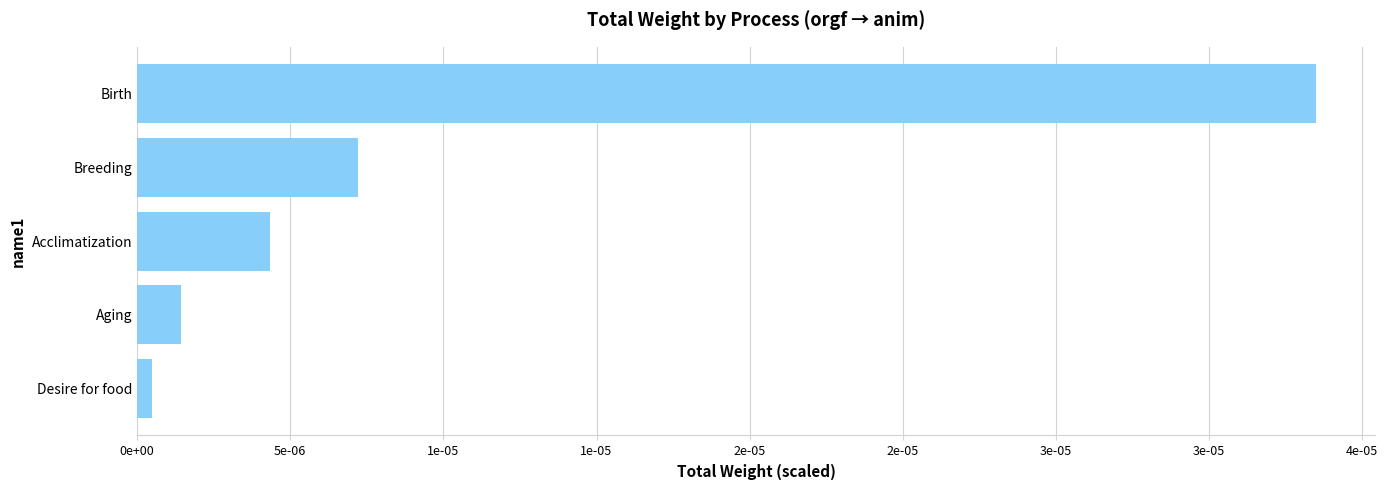

List the labels in order of value, smallest first.

Desire for food, Aging, Acclimatization, Breeding, Birth